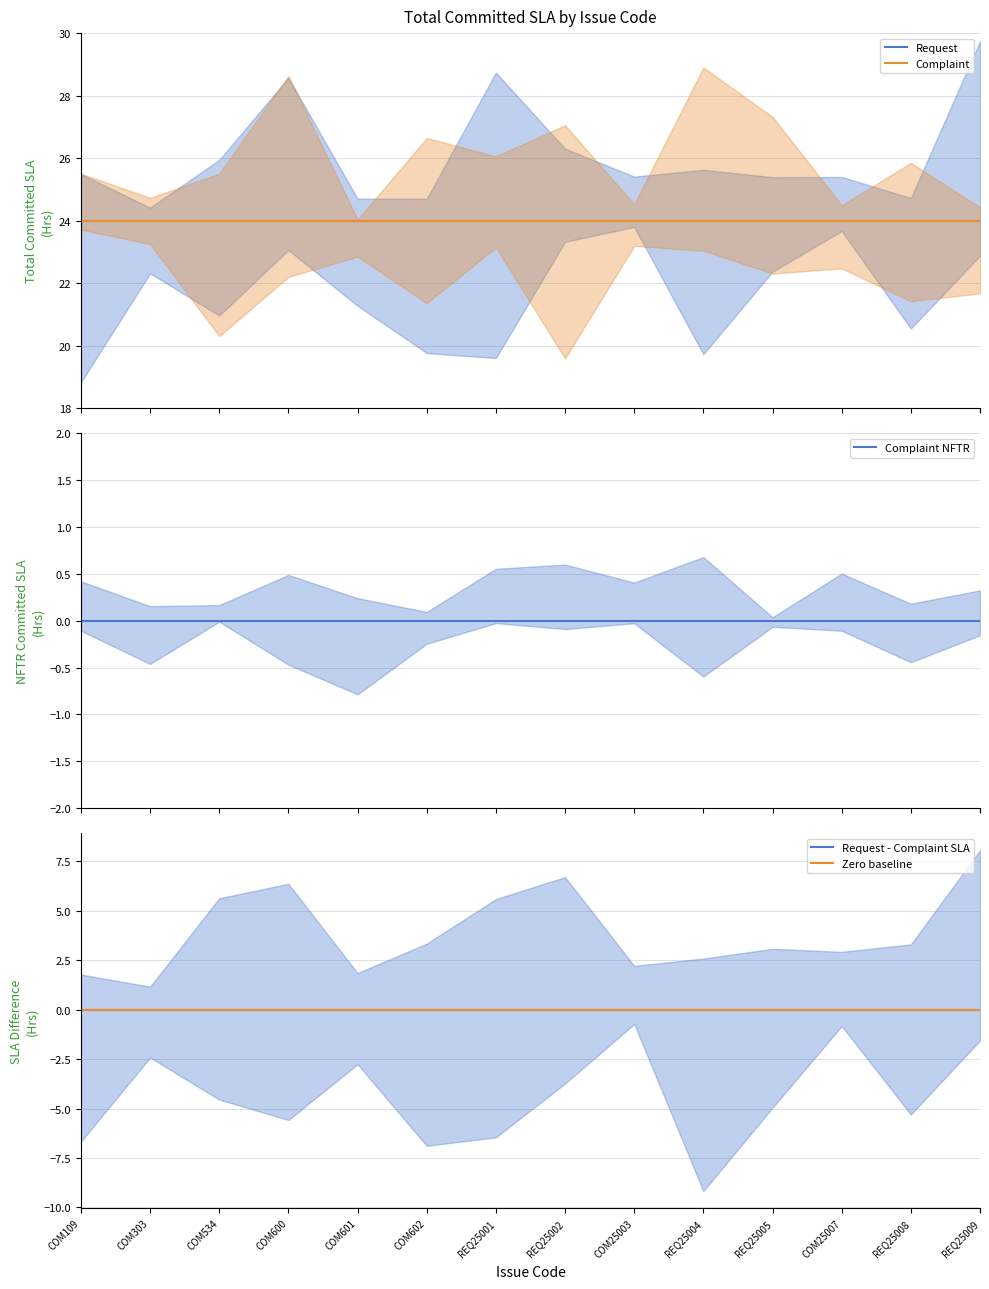

Does the chart have visible grid lines?

Yes